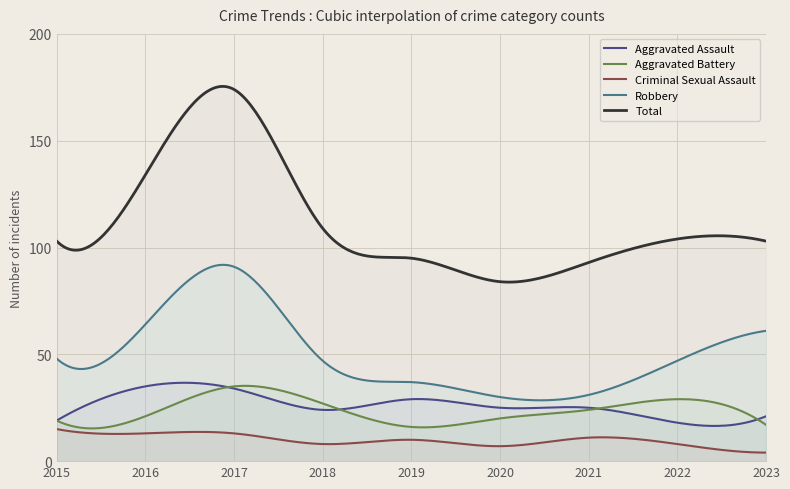

True or false: Aggravated Assault and Total cross at least once.

False